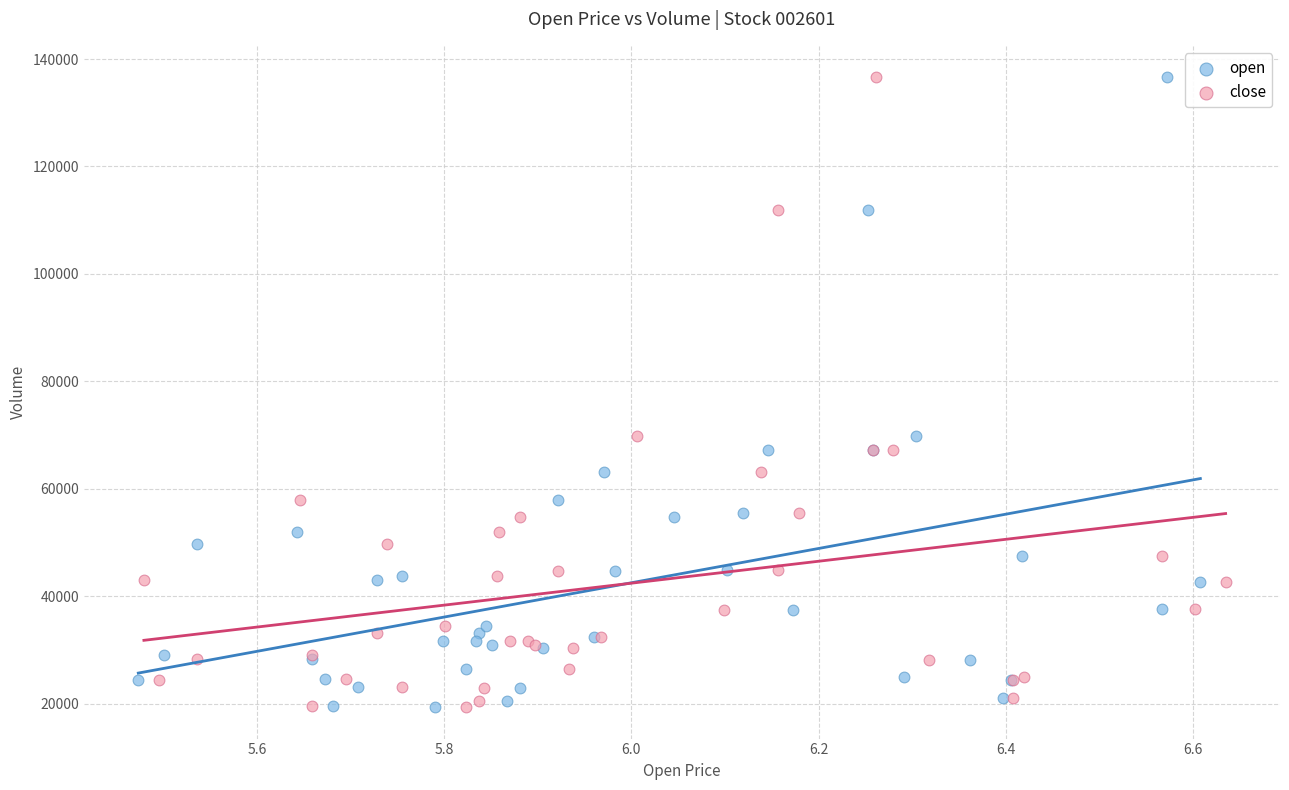

What are all the series names shown in the legend?

open, close